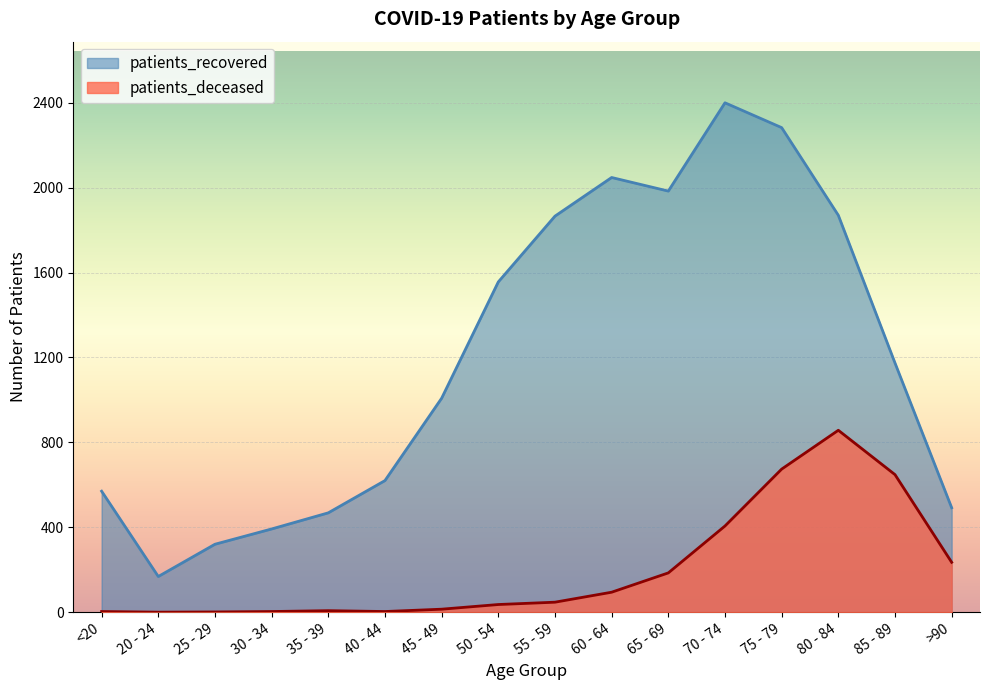

True or false: patients_recovered and patients_deceased cross at least once.

False